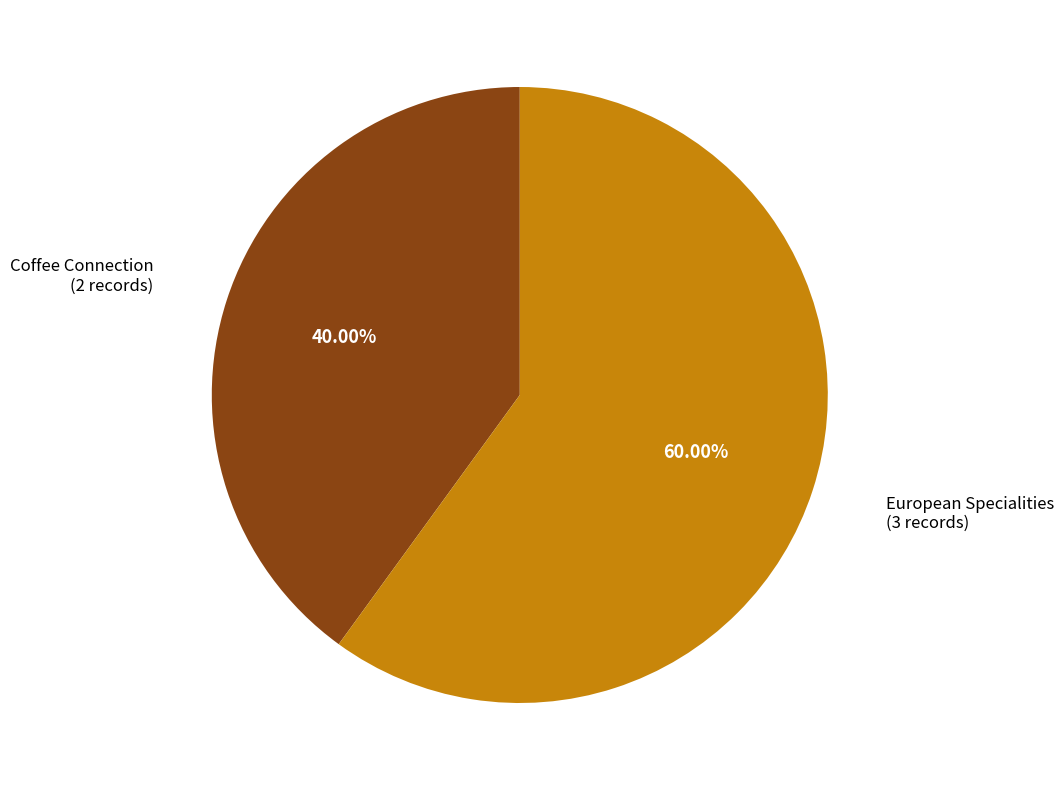

To the nearest percent, what portion does Coffee Connection represent?

40%